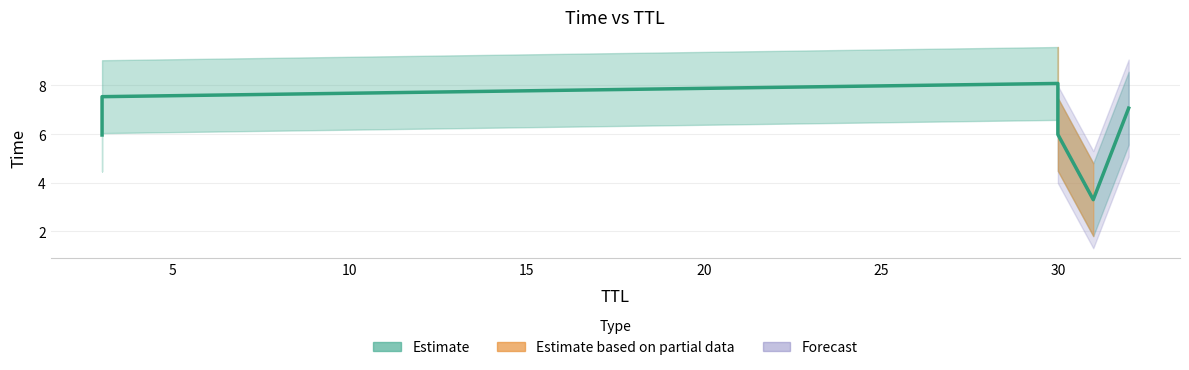

What is the sum of all values?

37.9